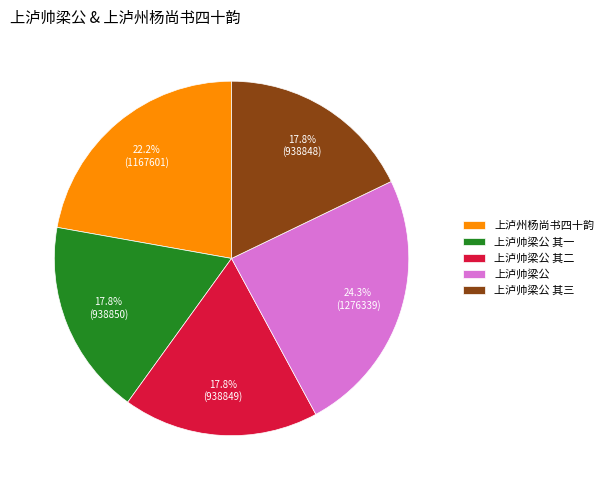

The 上泸帅梁公 其三 slice represents 18% of the pie. True or false?

True